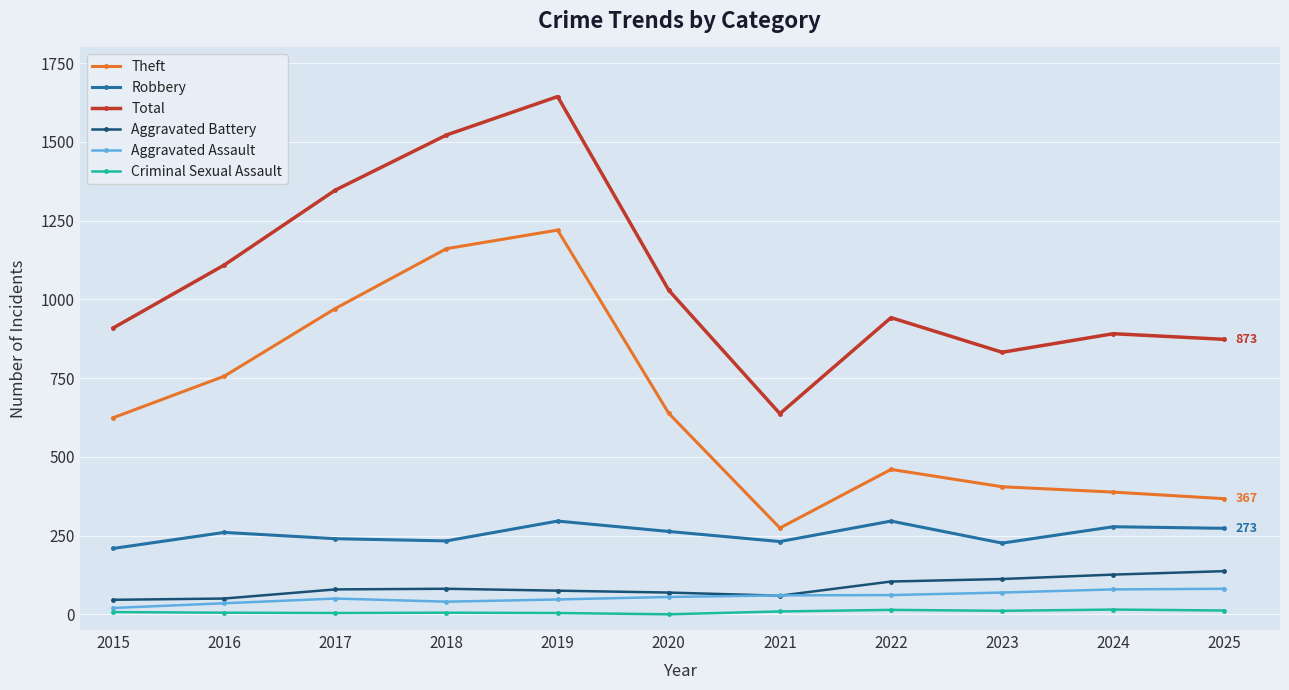

The value of Robbery at 2017 is 391. True or false?

False